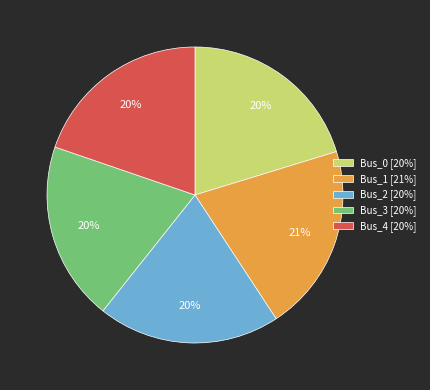

Approximately how many times larger is the value at Bus_0 [20%] compared to Bus_2 [20%]?

1.0